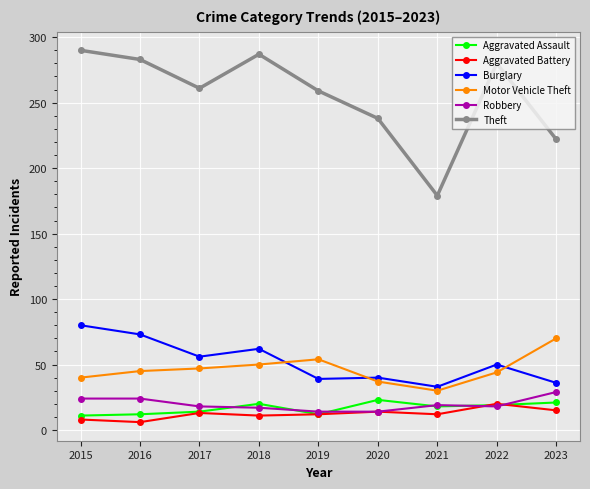

Which category has the lowest value in the Theft series?

2021